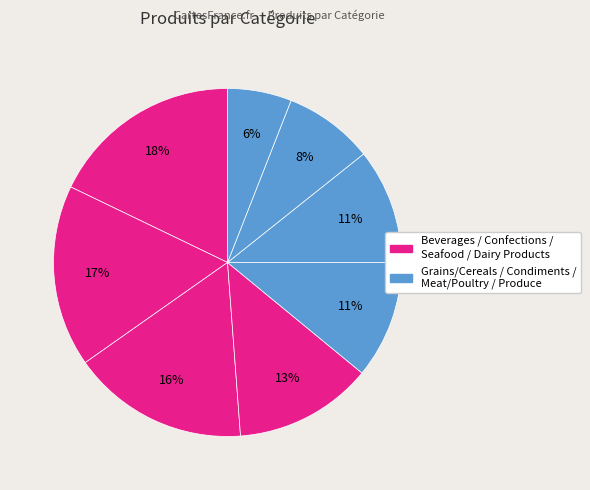

How many slices are in this pie chart?

8